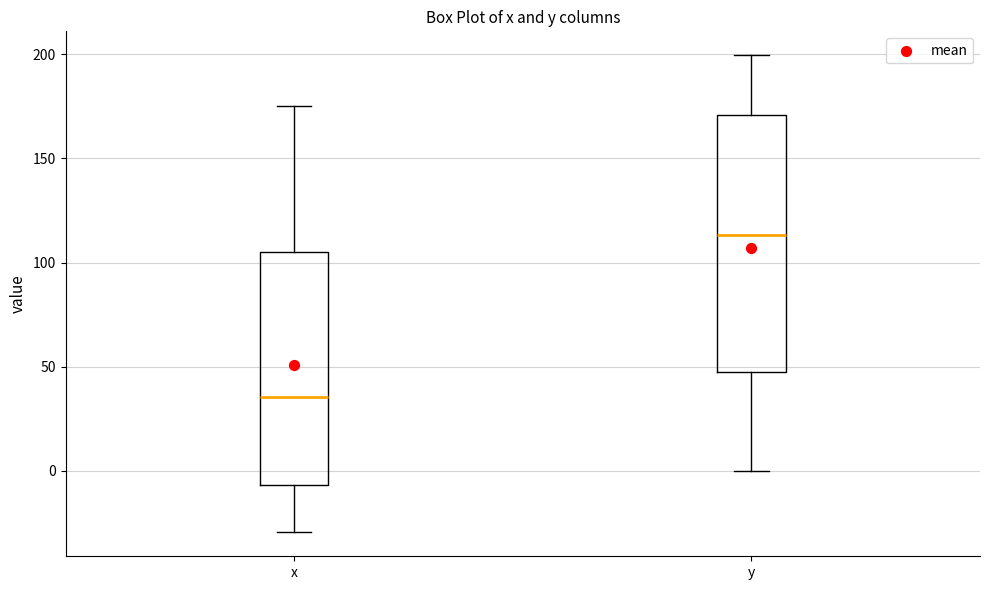

Comparing the boxes themselves (not the whiskers), which one is the tallest?

y